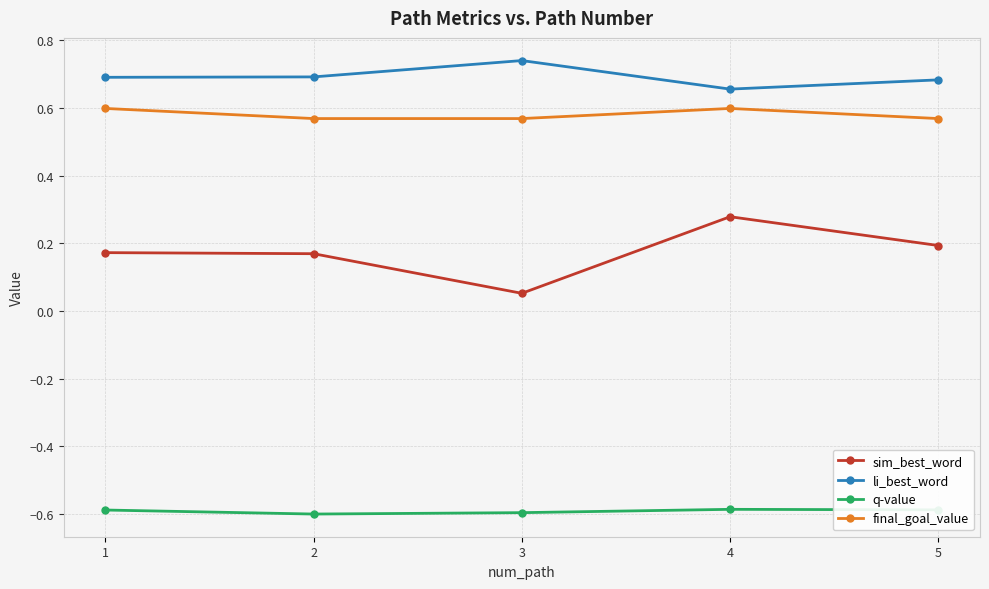

The li_best_word series shows 0.7 at 2. True or false?

True